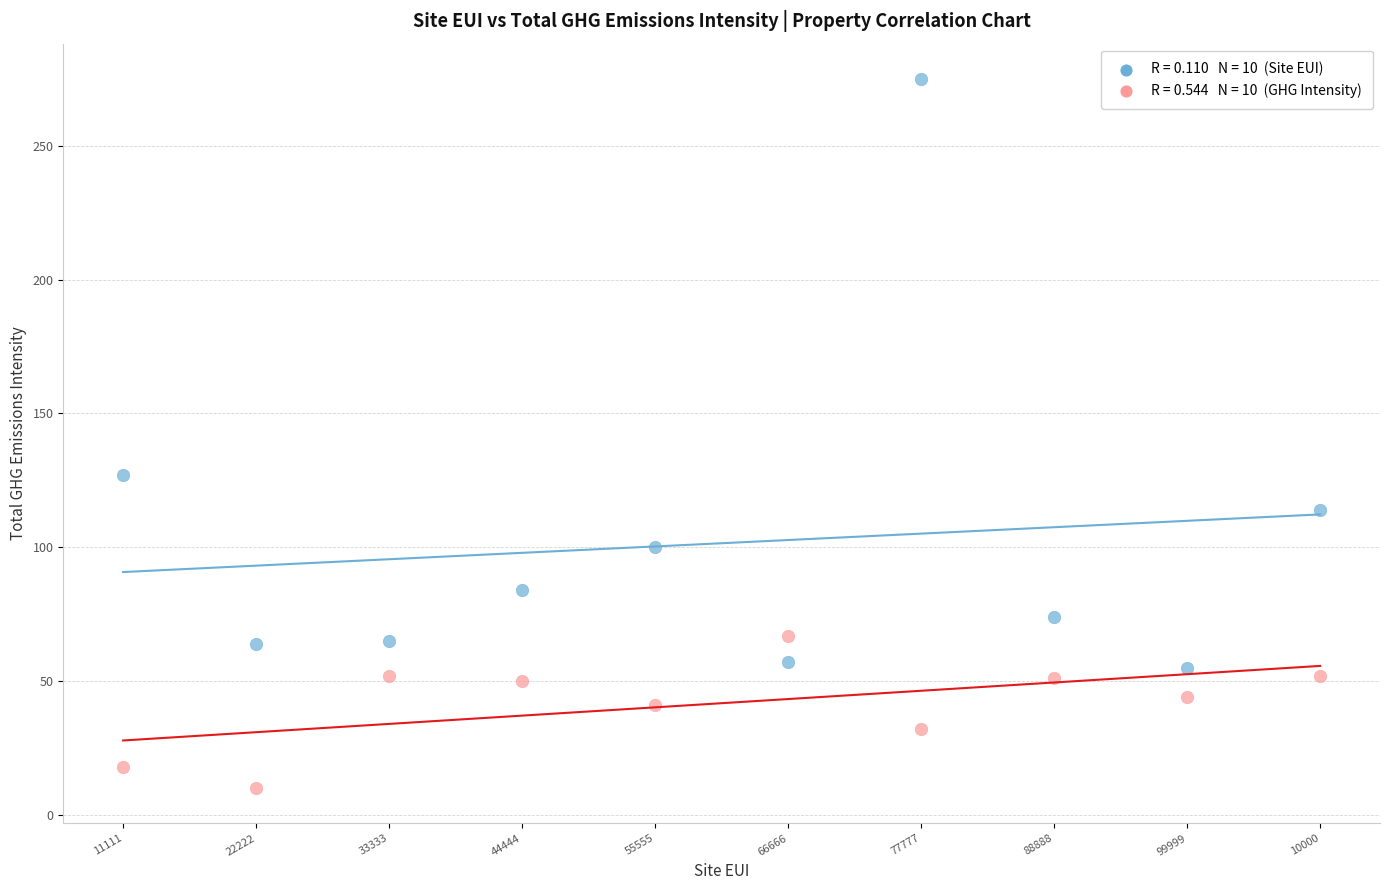

Across all data points, what is the range of Y values (max minus min)?

265